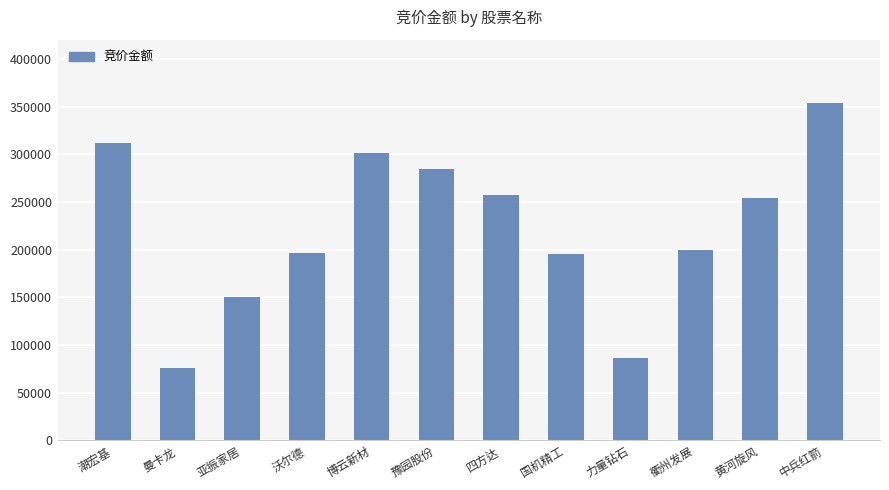

At which category does the chart reach its peak across all series?

中兵红箭